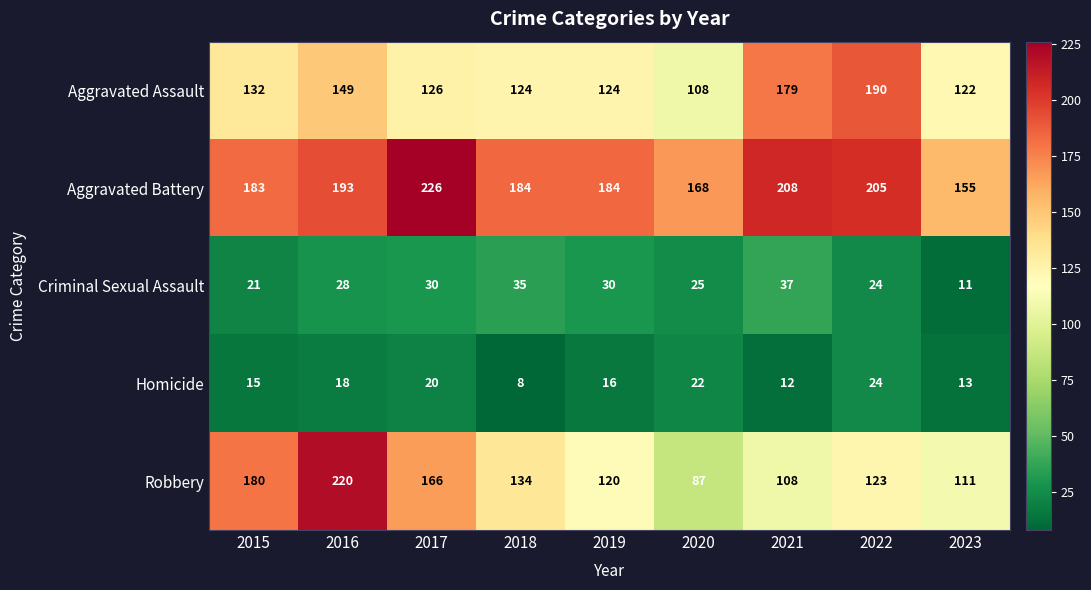

What is the difference between the maximum and minimum values in the Criminal Sexual Assault series?

26